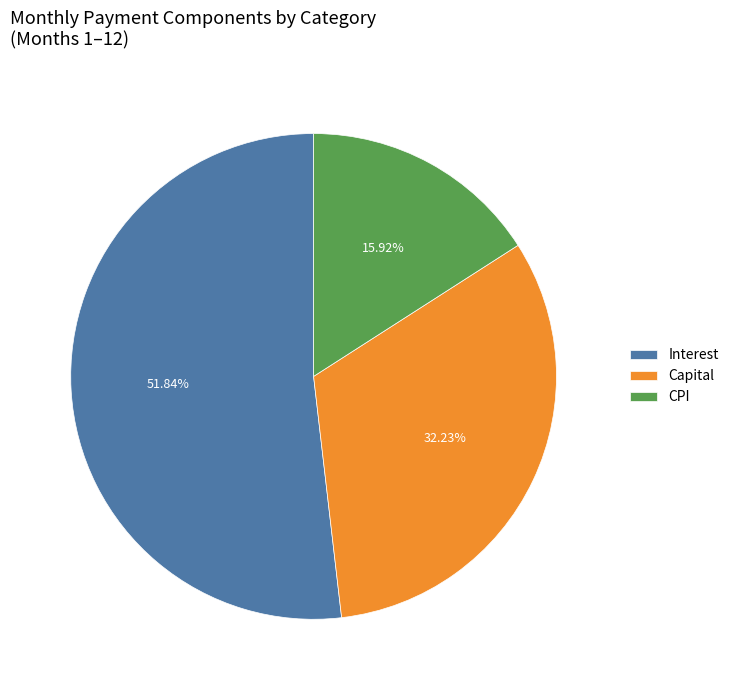

Between CPI and Capital, which is larger?

Capital